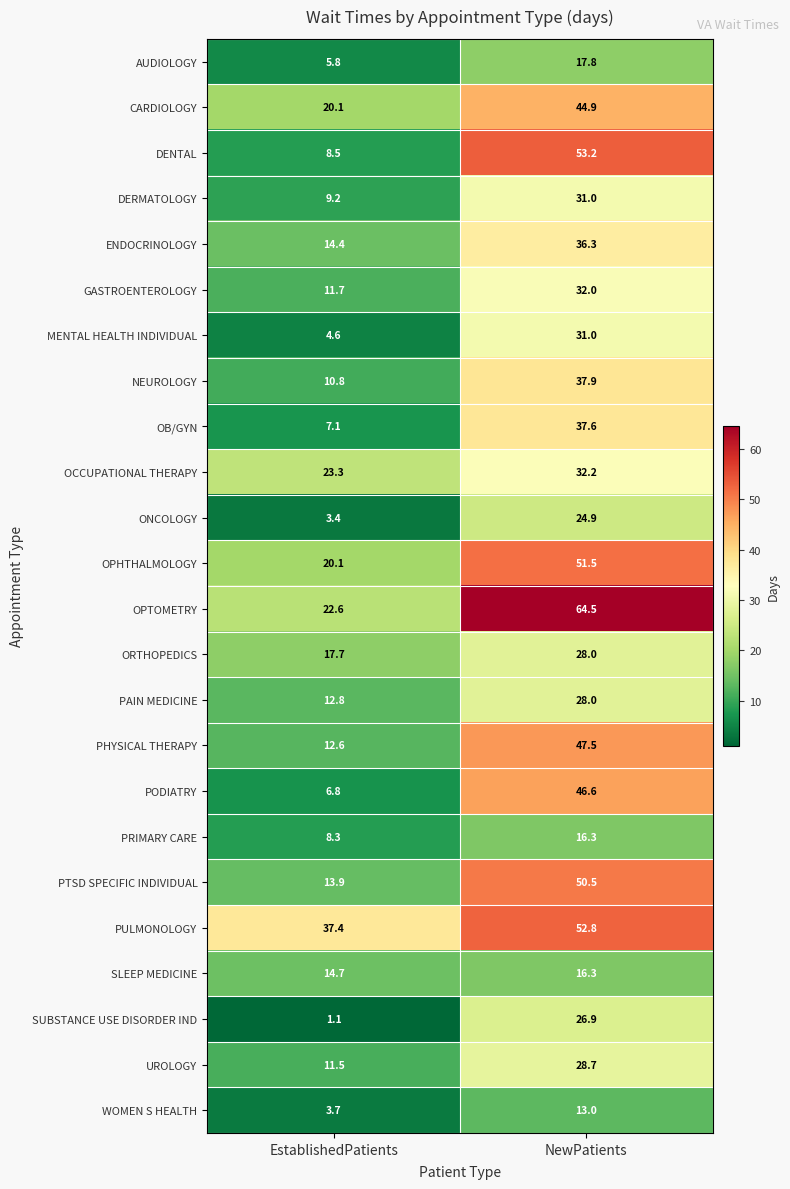

Which label corresponds to the largest value in the chart?

NewPatients